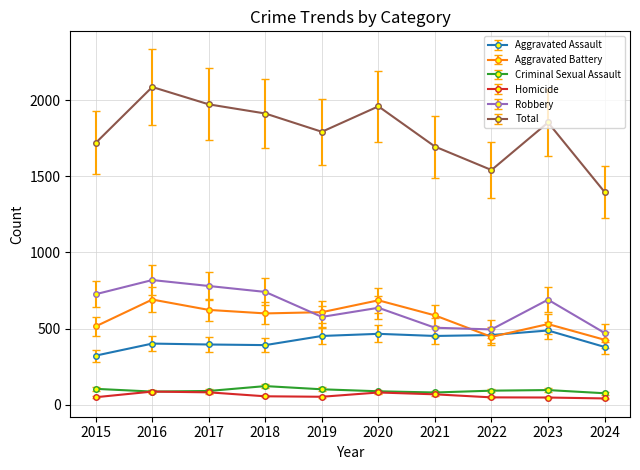

Count the number of categories in the chart.

10